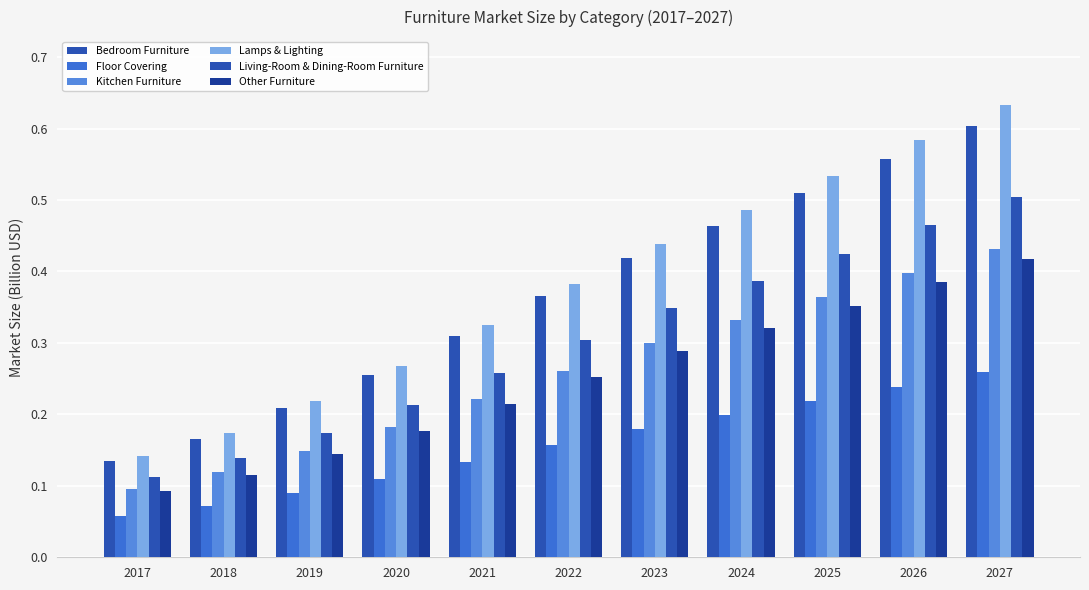

How many categories are shown in the chart?

11